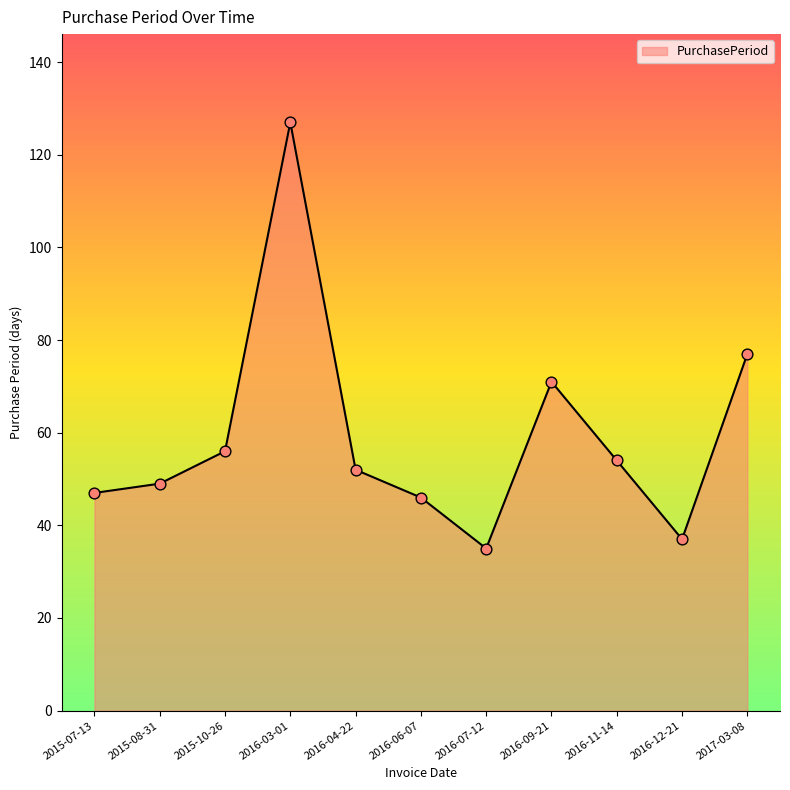

What is the change in value from 2015-10-26 to 2016-03-01?

+71